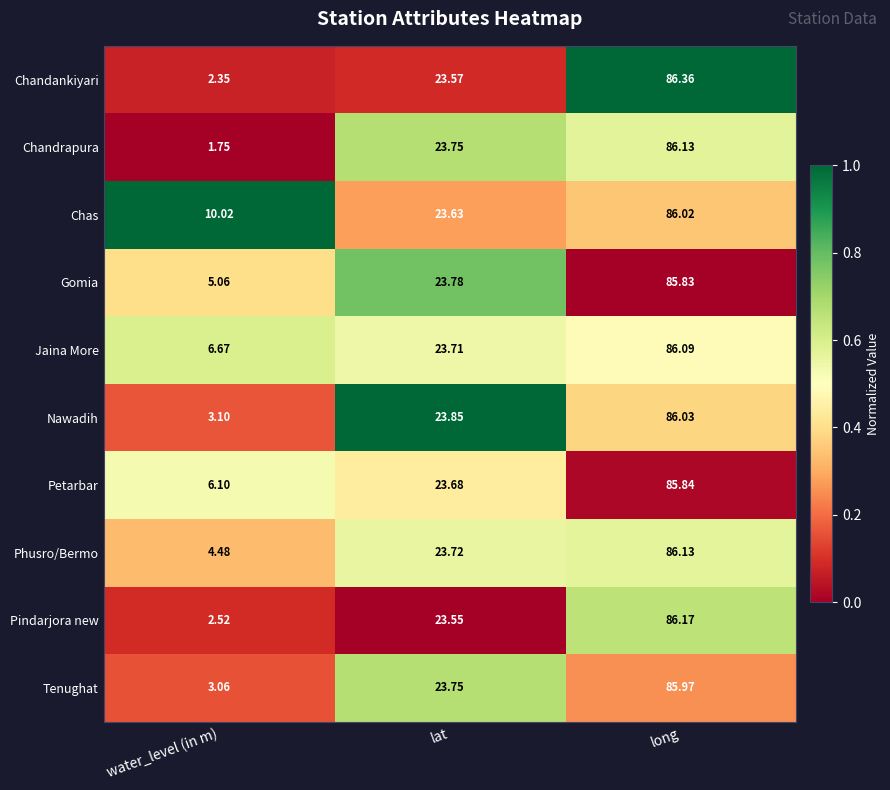

Which series has the widest spread of values?

Chandrapura